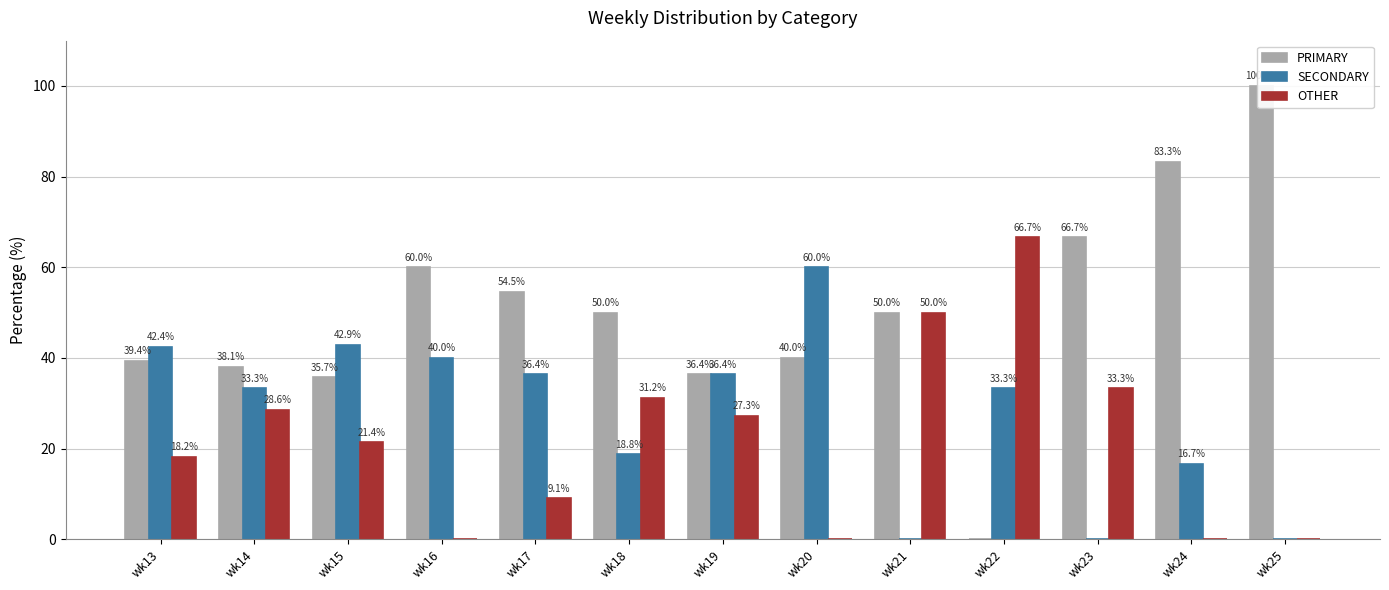

The value of SECONDARY at wk23 is 26.7. True or false?

False